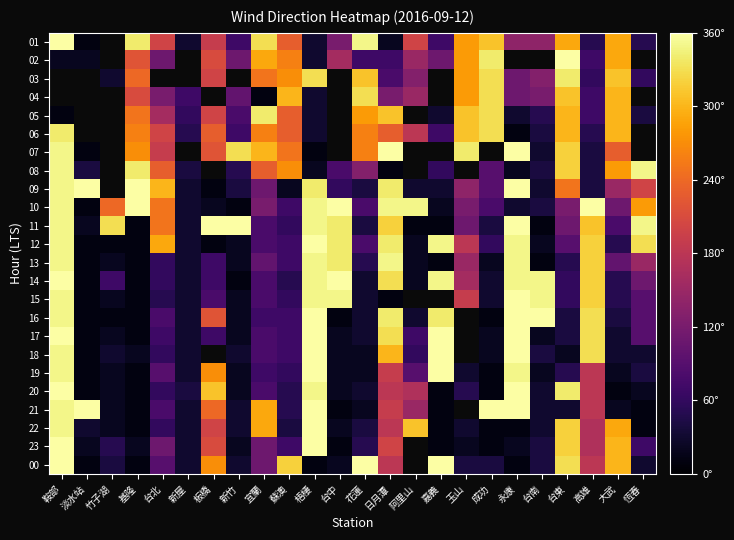

Which category has the highest value in the 23 series?

鞍部